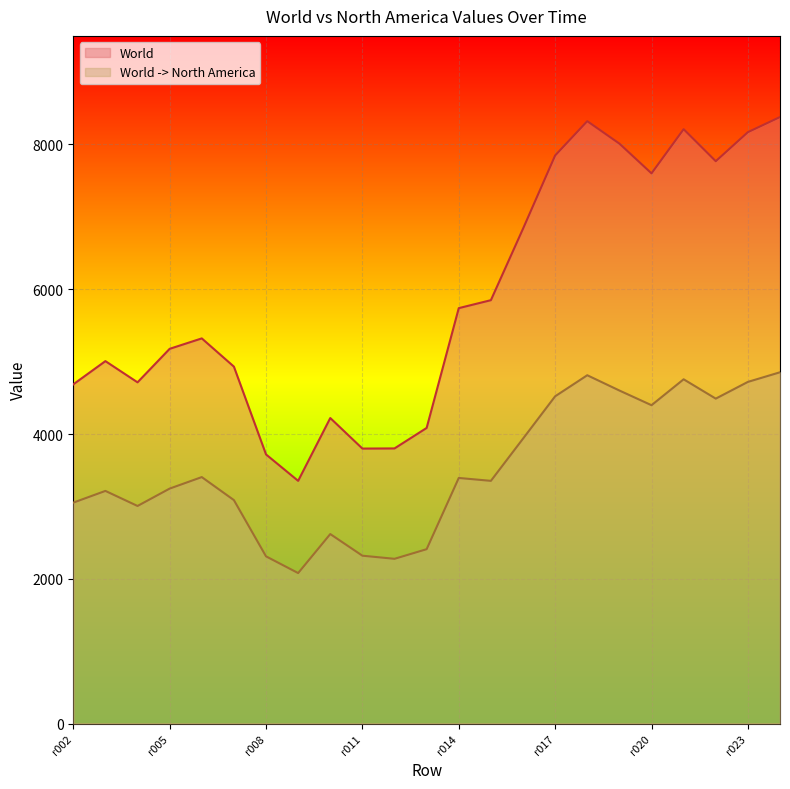

Where does the World series first go above 5321?

r014